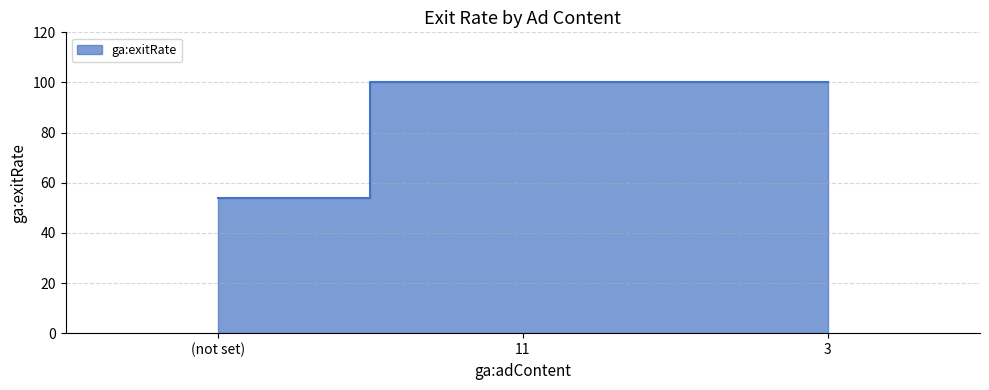

Reading left to right, transcribe all the data shown in this chart.

53.7	100.0	100.0